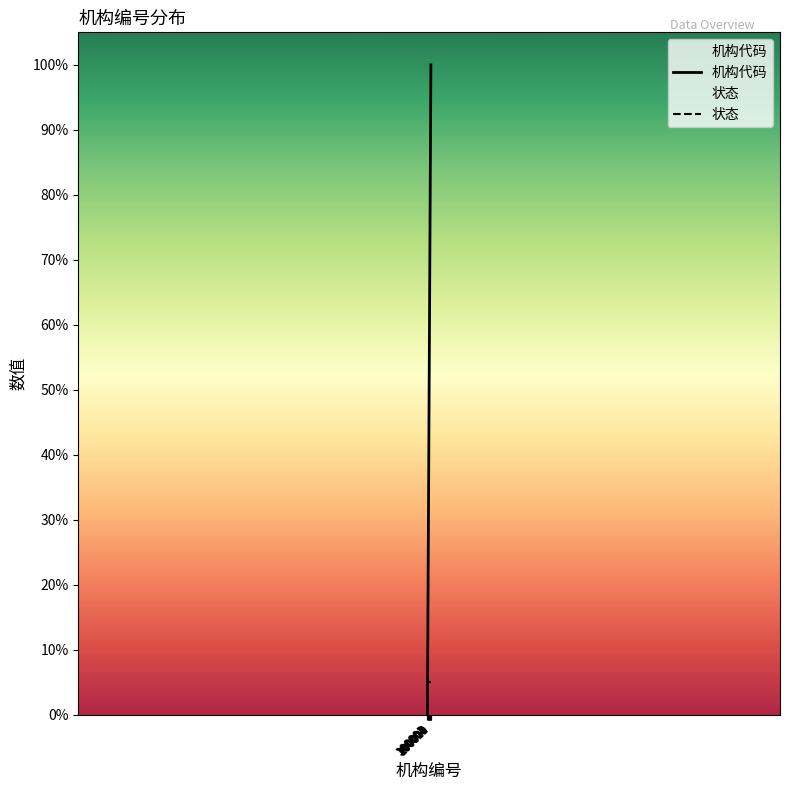

What is the value of the 机构代码 point at the 10th from the left?

90